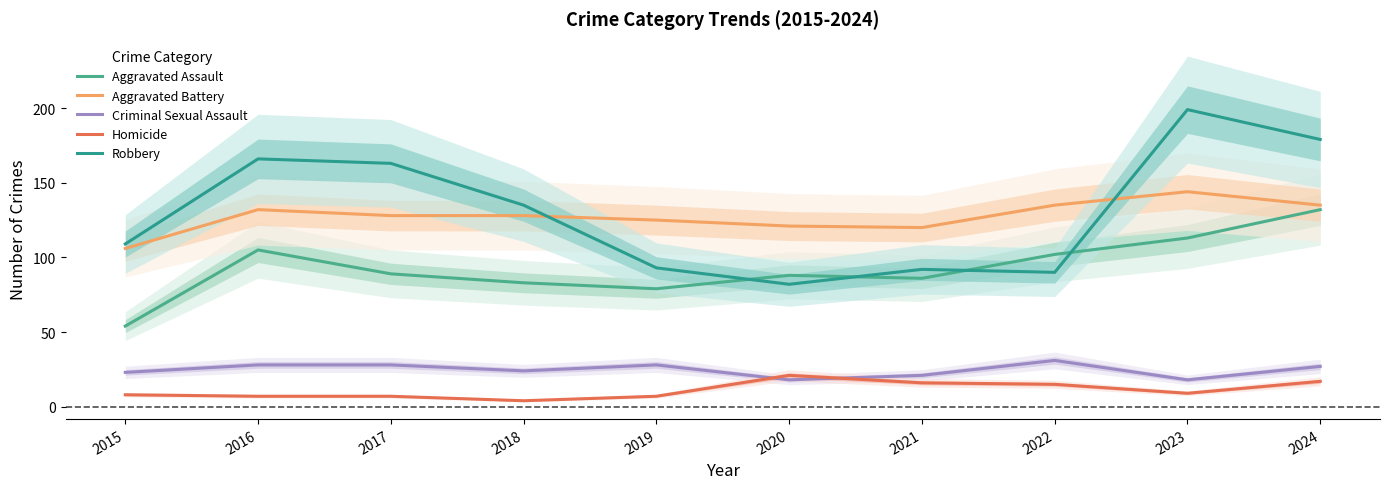

Reading right to left, extract all data points from this chart.

Aggravated Assault: 132	113	102	86	88	79	83	89	105	54
Aggravated Battery: 135	144	135	120	121	125	128	128	132	106
Criminal Sexual Assault: 27	18	31	21	18	28	24	28	28	23
Homicide: 17	9	15	16	21	7	4	7	7	8
Robbery: 179	199	90	92	82	93	135	163	166	109